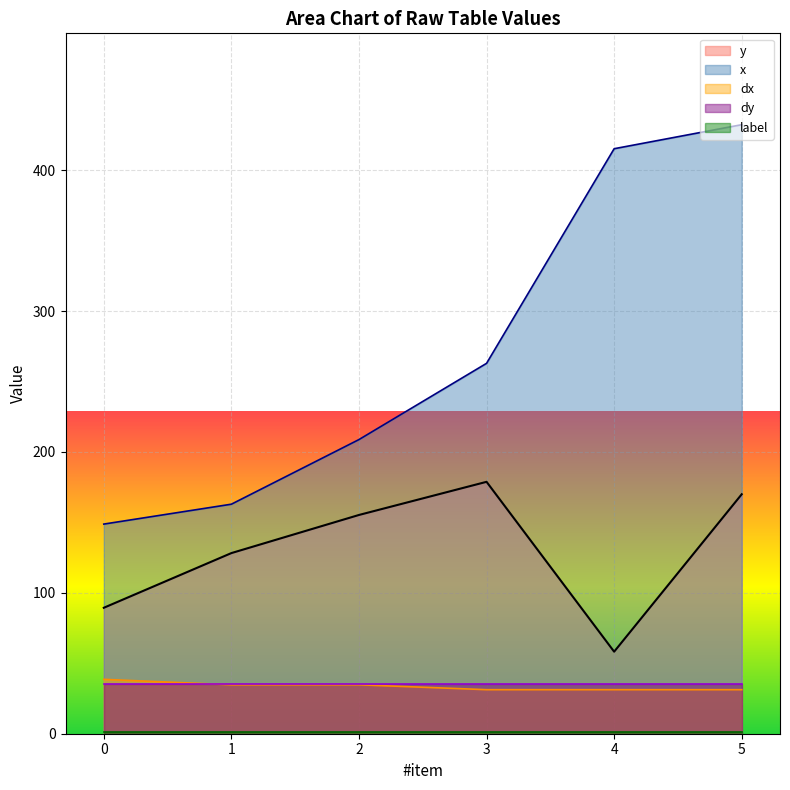

What is the sum of all x values?

1631.2